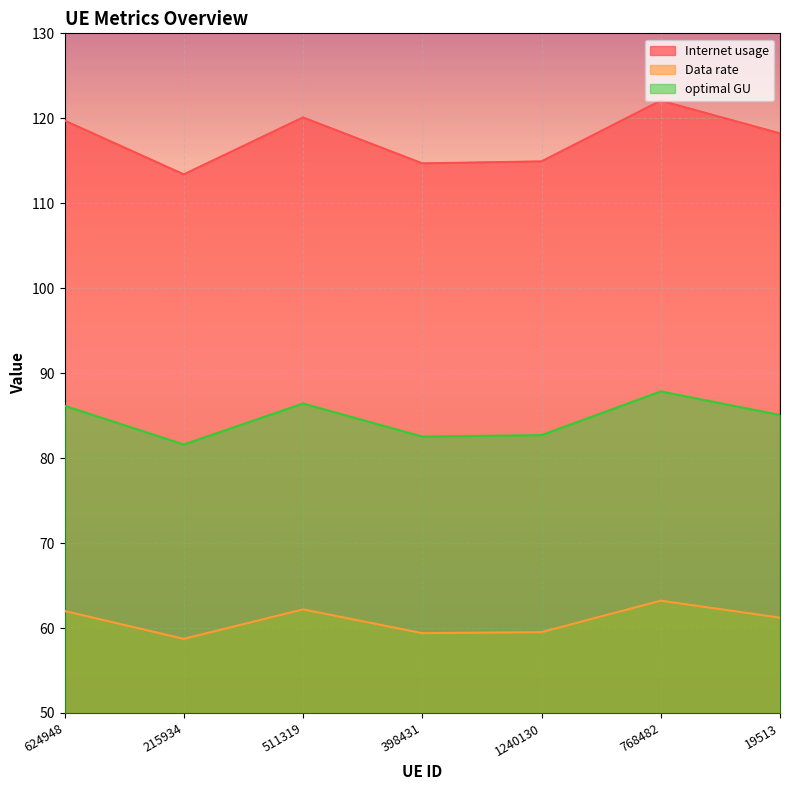

Which series changed the most between 624948 and 19513?

Internet usage